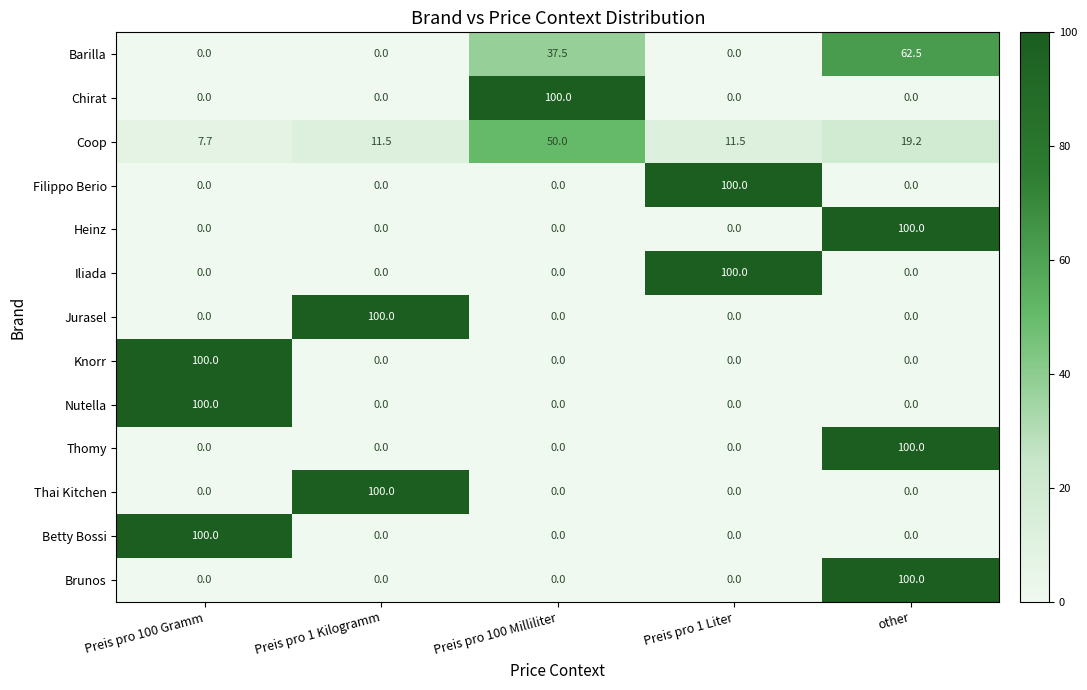

What is the total value across all series at Preis pro 100 Gramm?

307.7